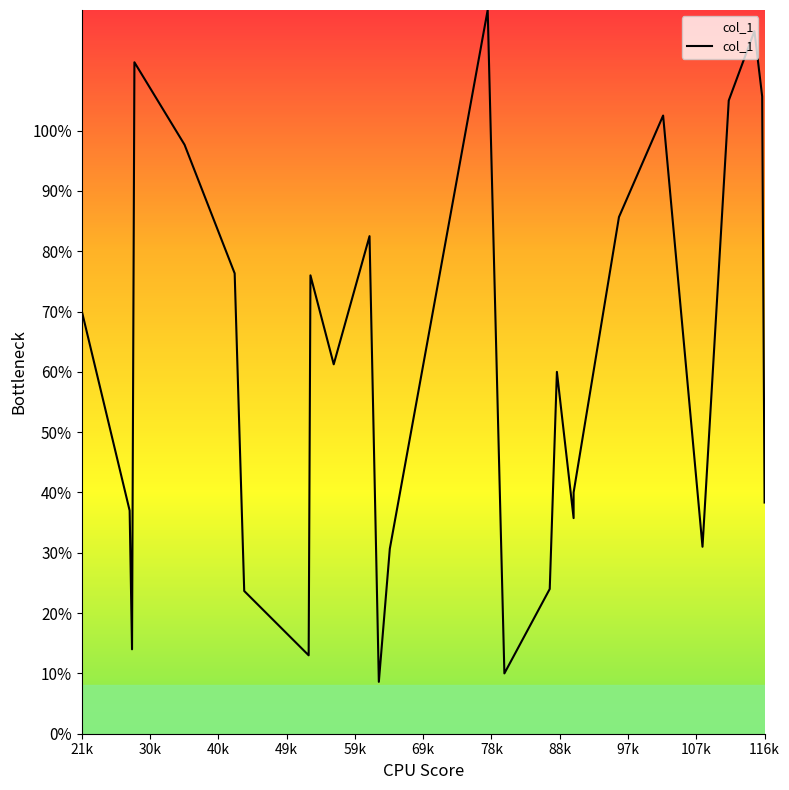

What is the greatest value displayed?

120.0